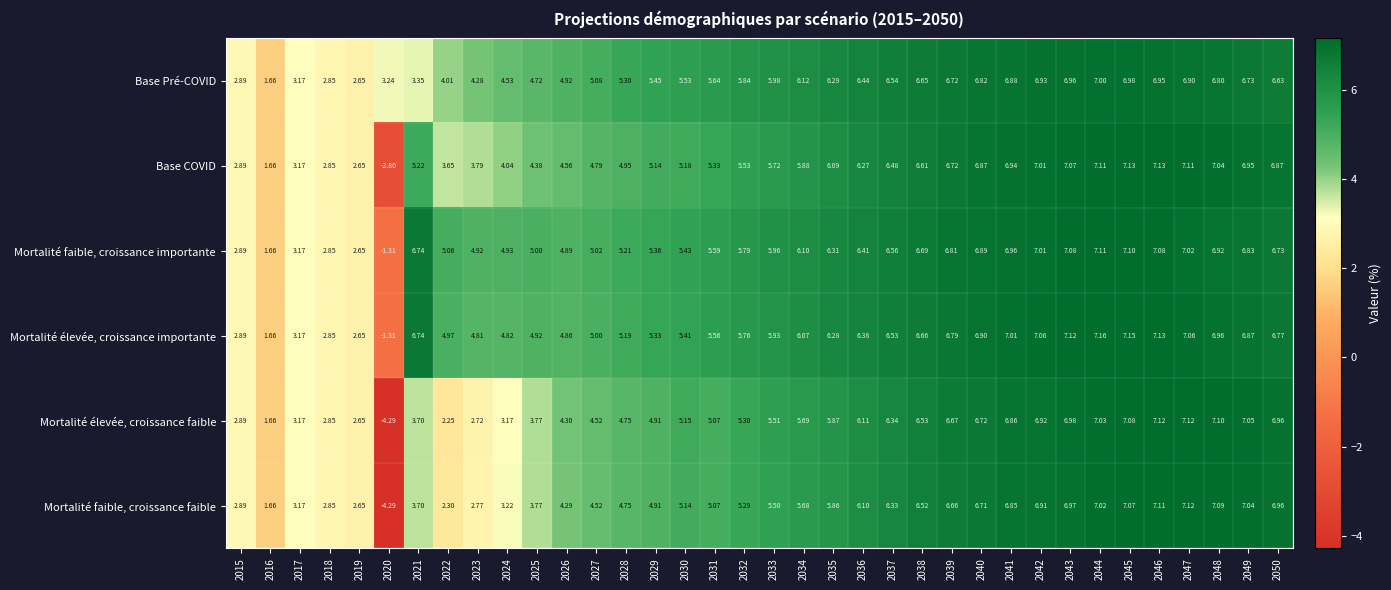

Rank the series at 2023 from highest to lowest value.

Mortalité faible, croissance importante, Mortalité élevée, croissance importante, Base Pré-COVID, Base COVID, Mortalité faible, croissance faible, Mortalité élevée, croissance faible